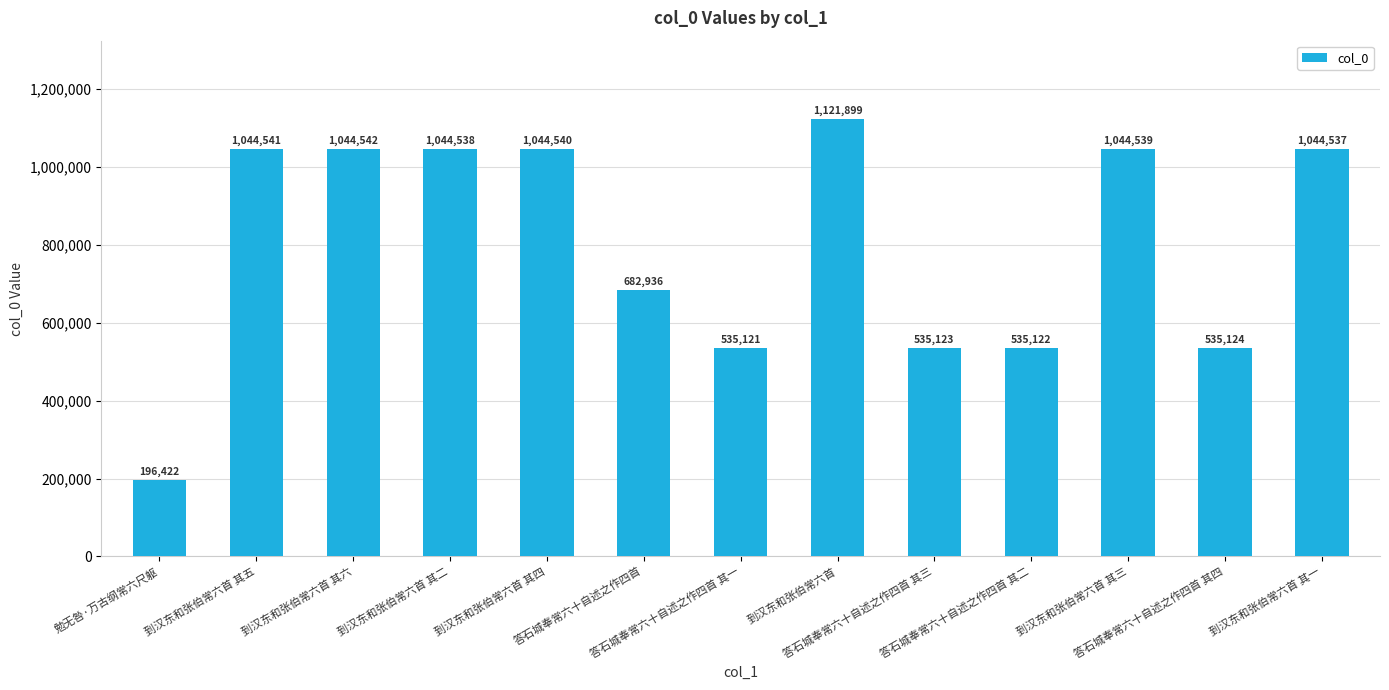

Reading left to right, list all the values displayed in this chart.

196422	1044541	1044542	1044538	1044540	682936	535121	1121899	535123	535122	1044539	535124	1044537